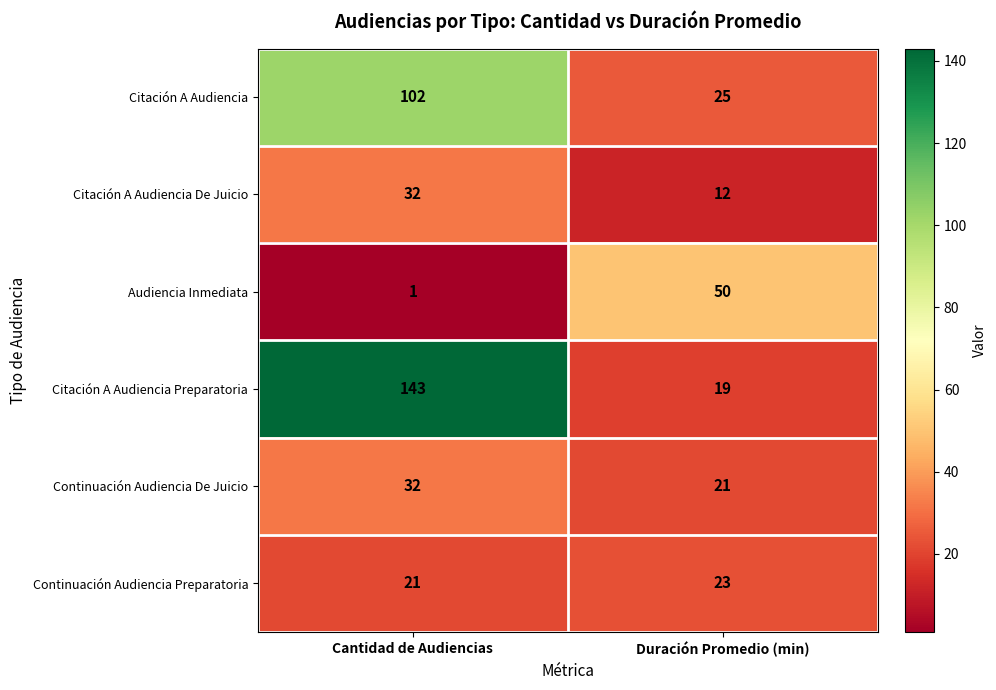

Read the Citación A Audiencia value at Duración Promedio (min), to the nearest 5.

25